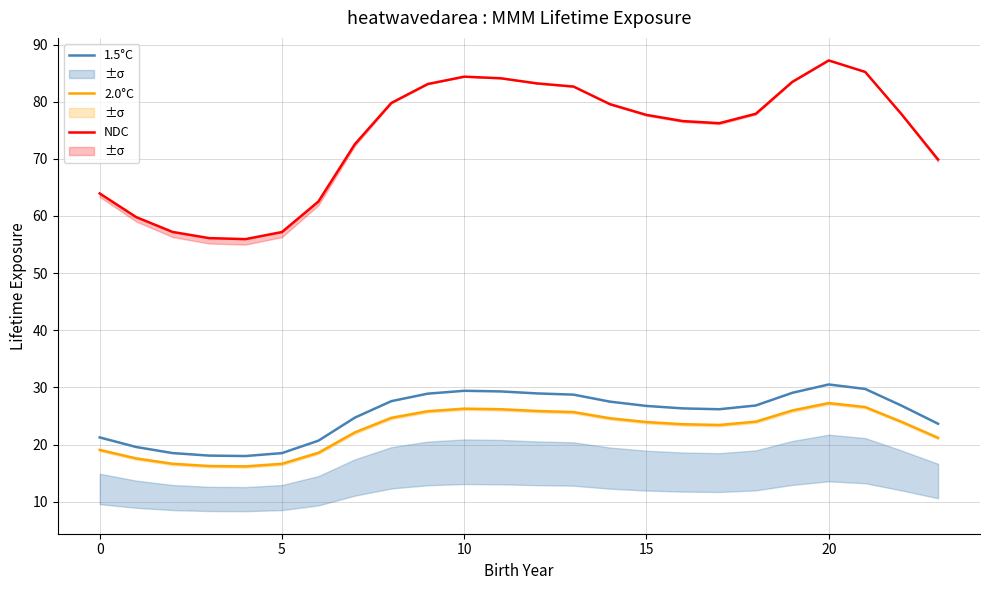

At which category is the sum across all series the highest?

20